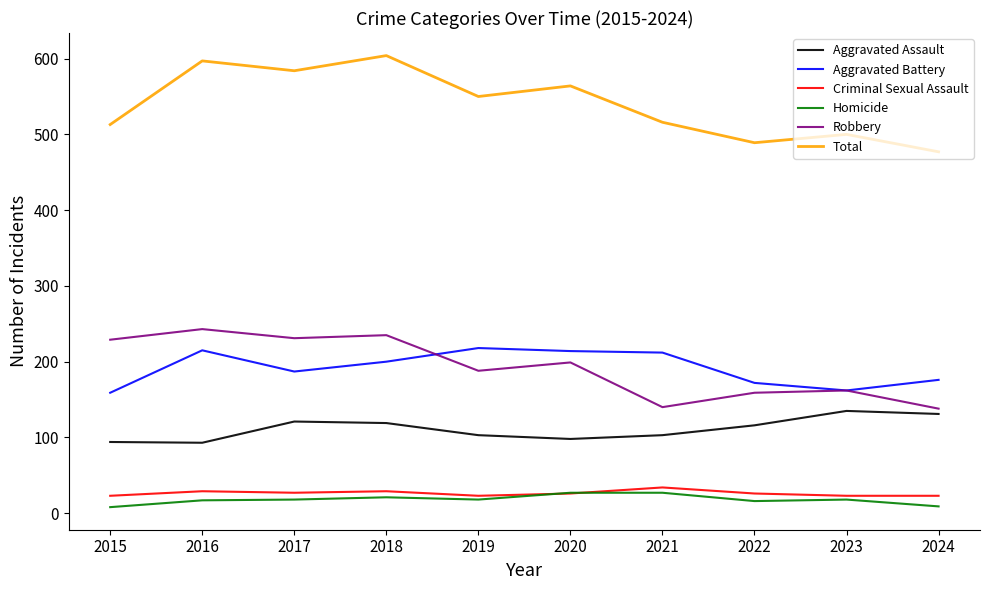

Rank the series at 2024 from lowest to highest value.

Homicide, Criminal Sexual Assault, Aggravated Assault, Robbery, Aggravated Battery, Total